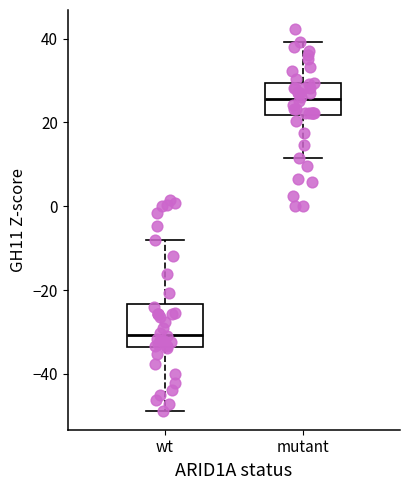

Reading left to right, transcribe this box plot: for each box, give where its median line is, the range the box spans, and where its two whiskers end, as read against the y-axis. The values are not printed on the chart, so give them approximately, as read against the axis.

wt: median -30, box -34 to -24, whiskers -48 to -8
mutant: median 26, box 22 to 30, whiskers 12 to 40